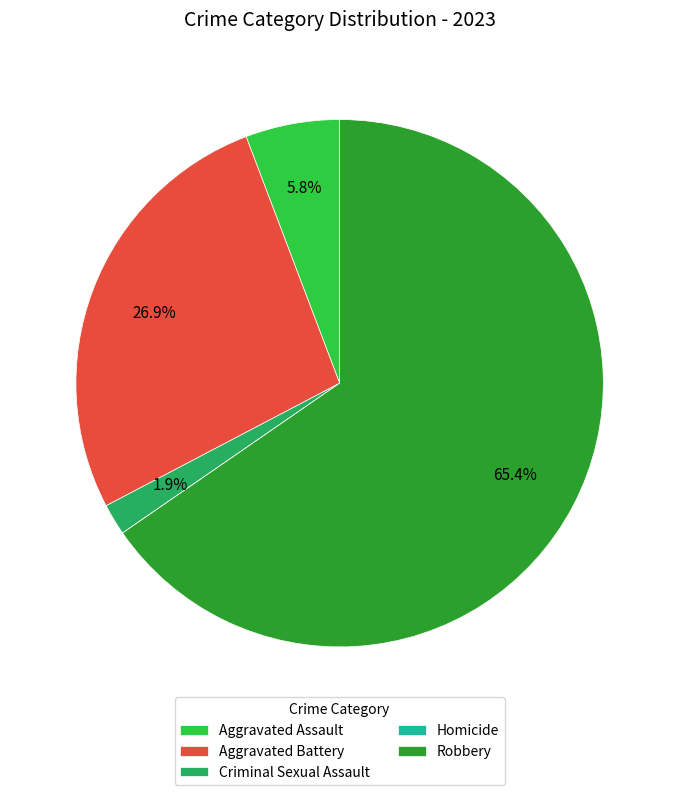

Is it true that Criminal Sexual Assault is 11% of the pie?

False